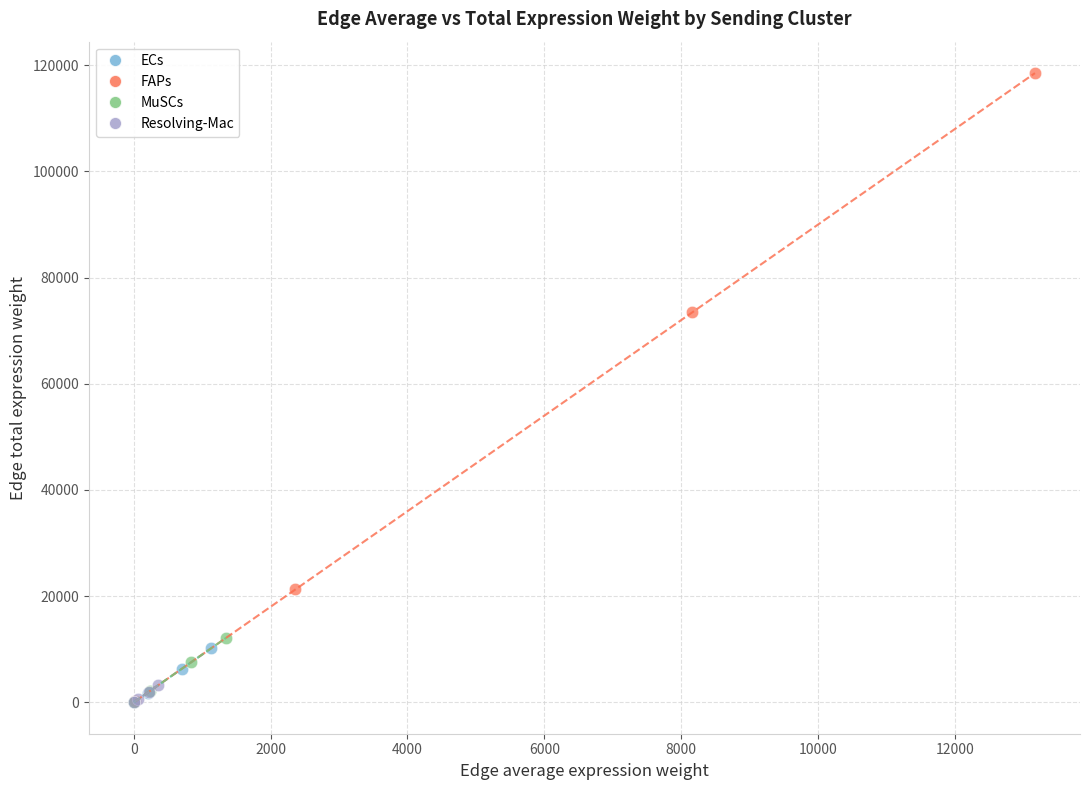

Which series has the largest Y range (max minus min)?

FAPs